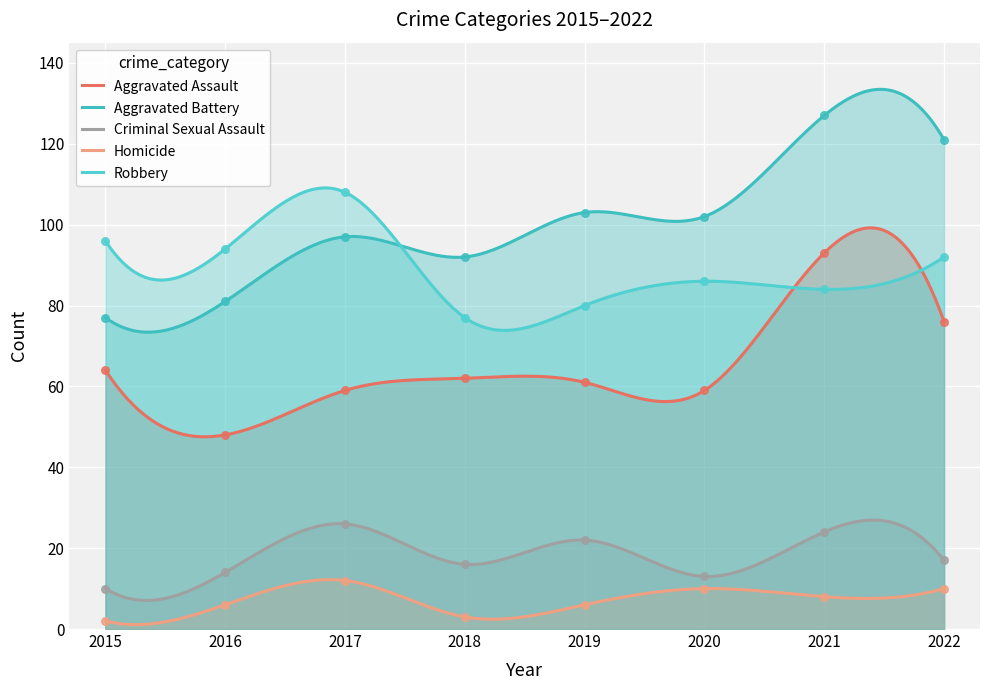

Which series contains the highest Y value?

Aggravated Battery